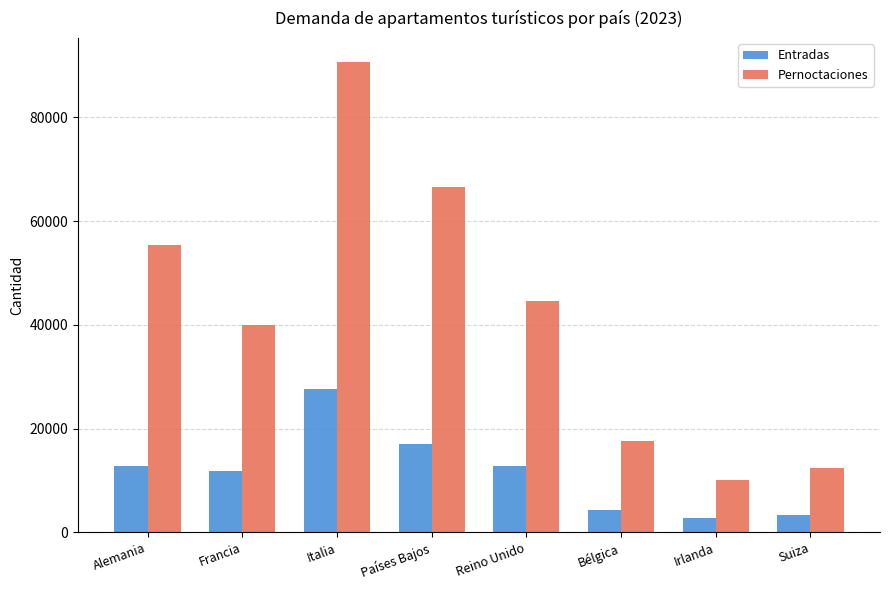

True or false: Entradas has a value of 17134 at Países Bajos.

True